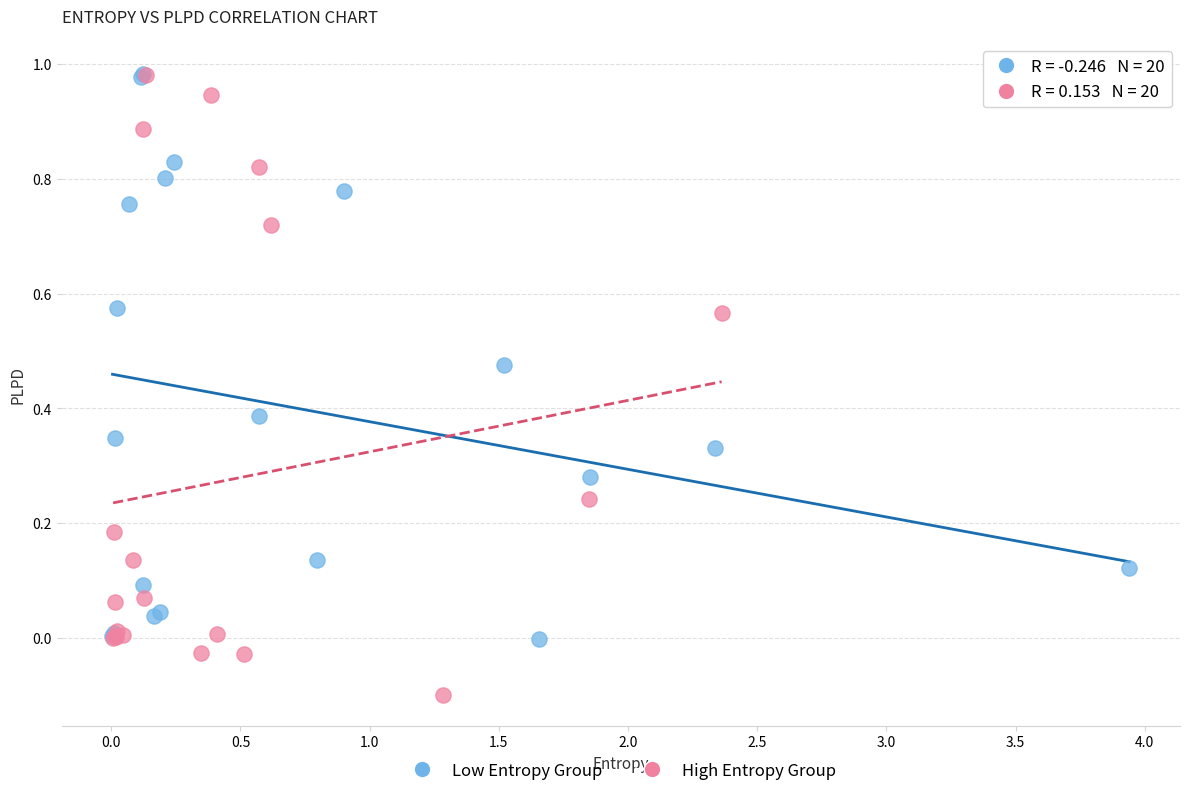

Which series reaches the minimum Y coordinate?

High Entropy Group